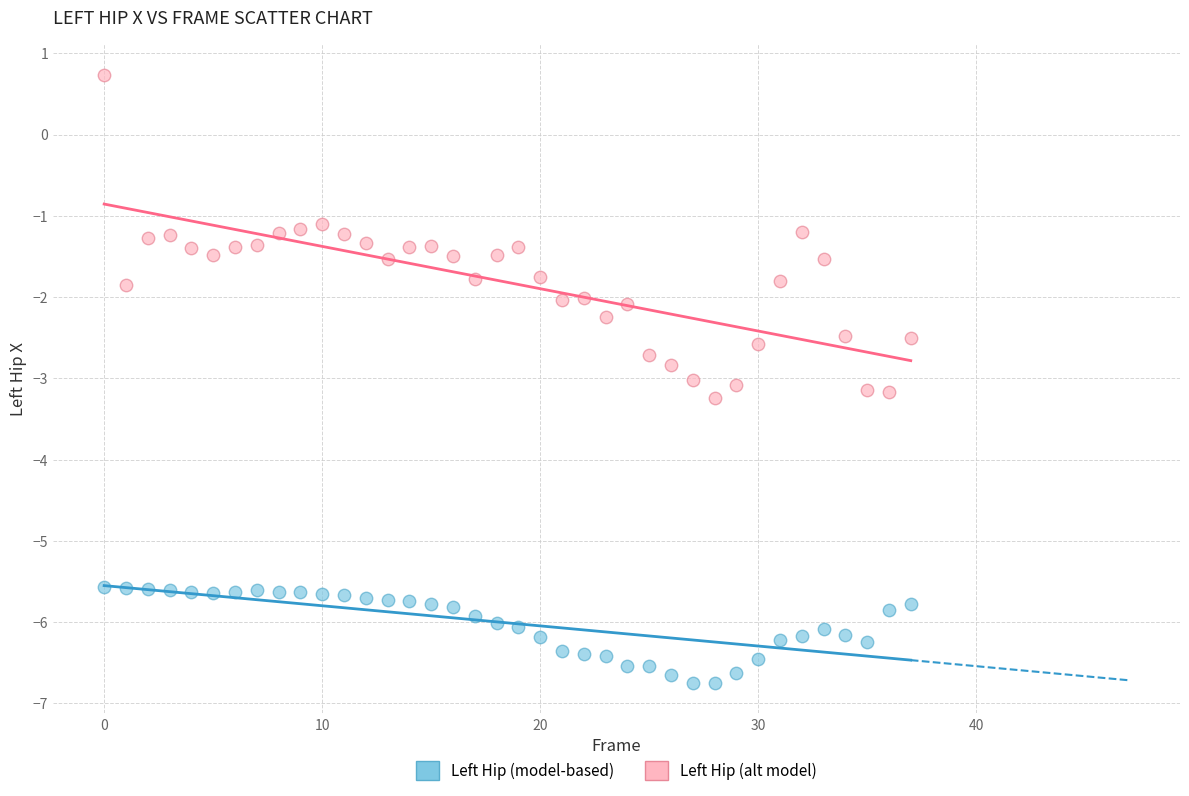

Which series reaches the minimum Y coordinate?

Left Hip (model-based)